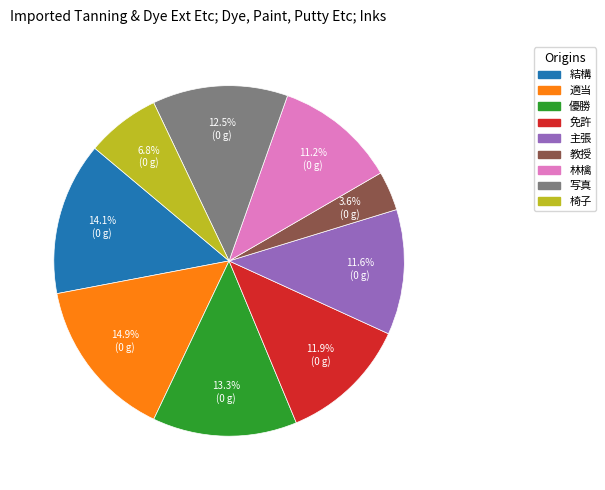

Is it true that 適当 is 15% of the pie?

True